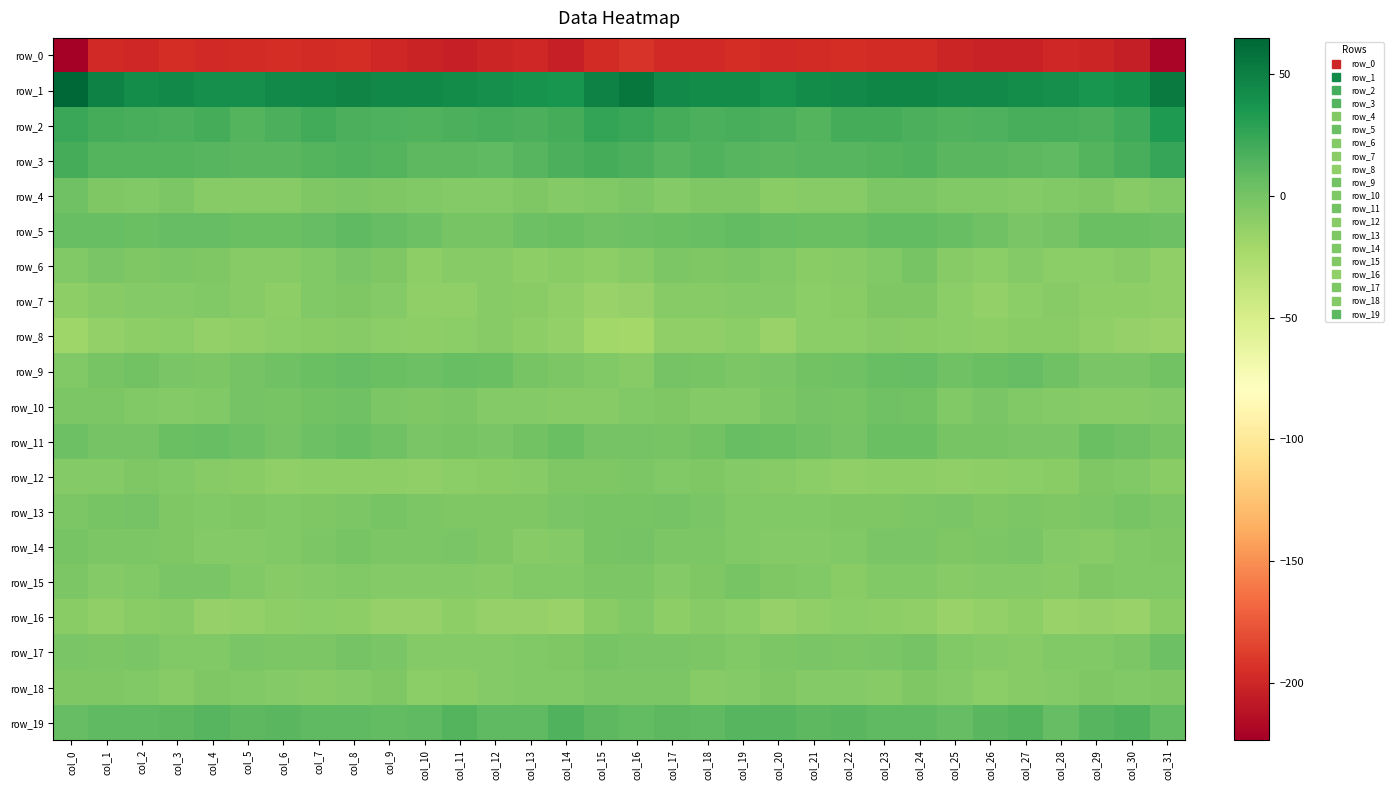

Between col_27 and col_4, which is larger?

col_4